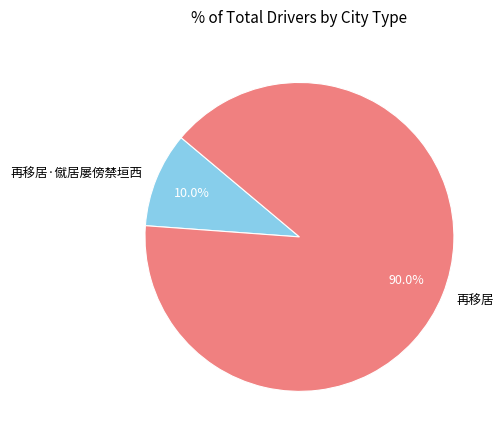

Does any single category account for the majority?

Yes